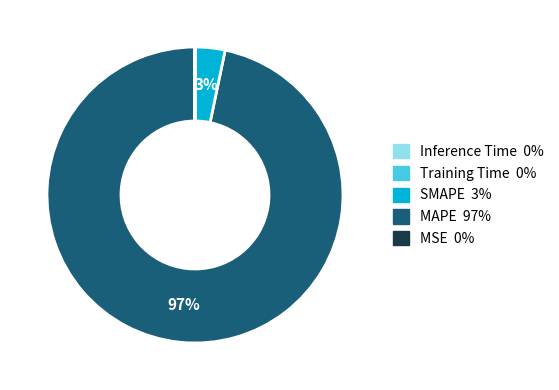

Is there a majority slice in this chart?

Yes